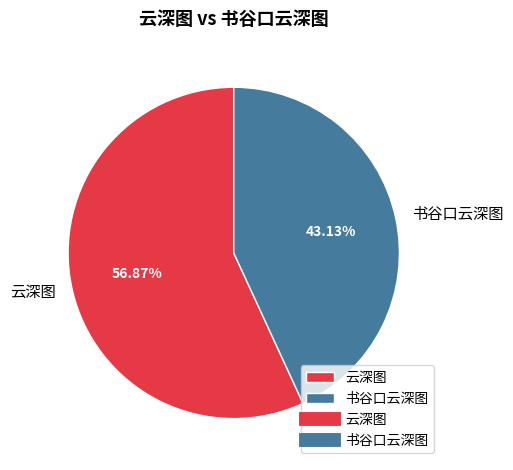

To the nearest percent, what portion does 云深图 represent?

57%